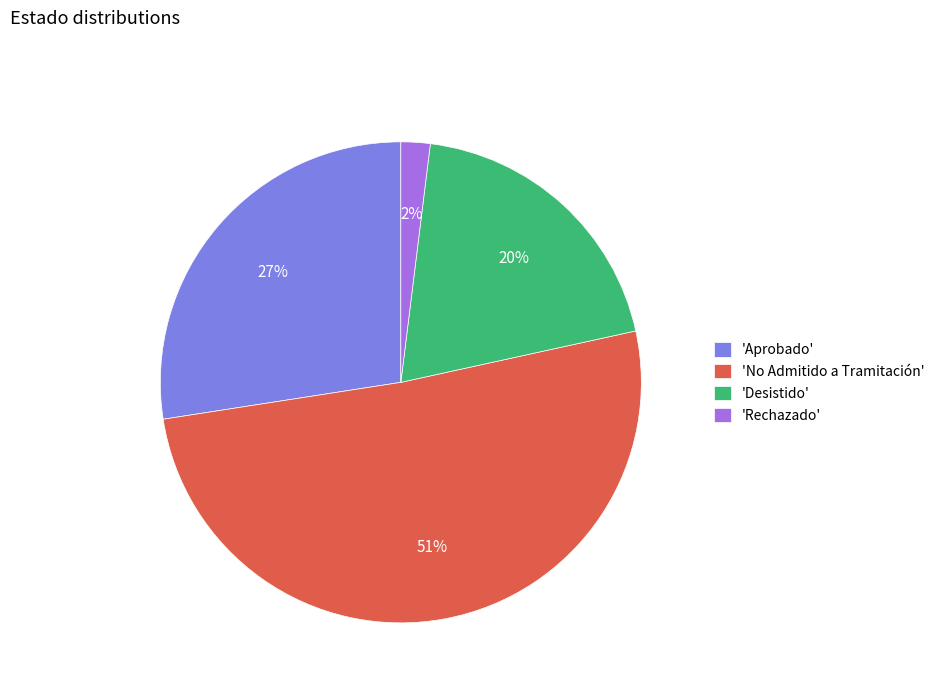

What is the largest slice in the pie chart?

'No Admitido a Tramitación'